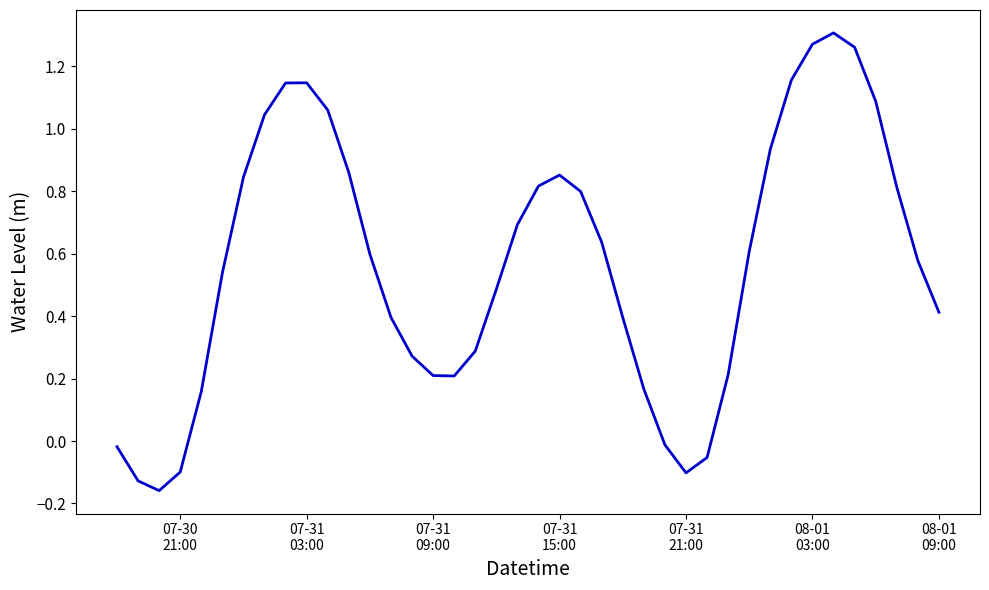

What is the difference between the maximum and minimum values?

1.5